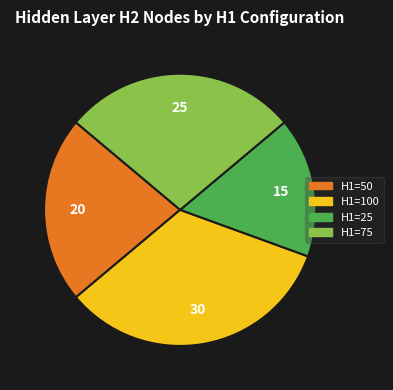

Does any single category account for the majority?

No